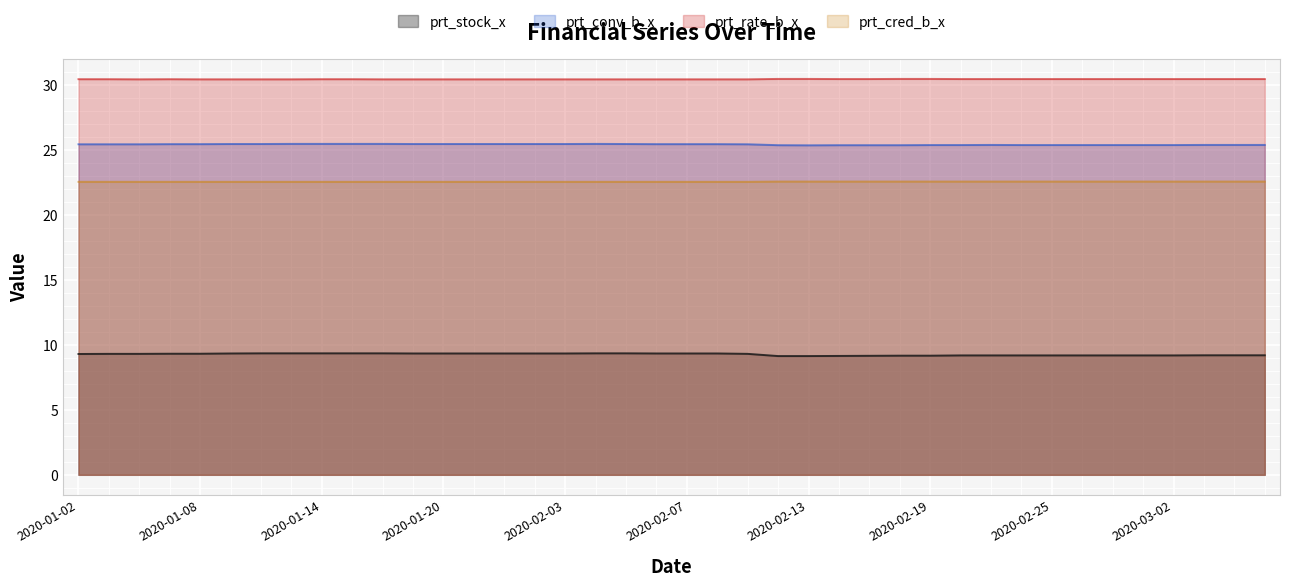

Is it true that prt_rate_b_x equals 6.3 at 2020-01-20?

False